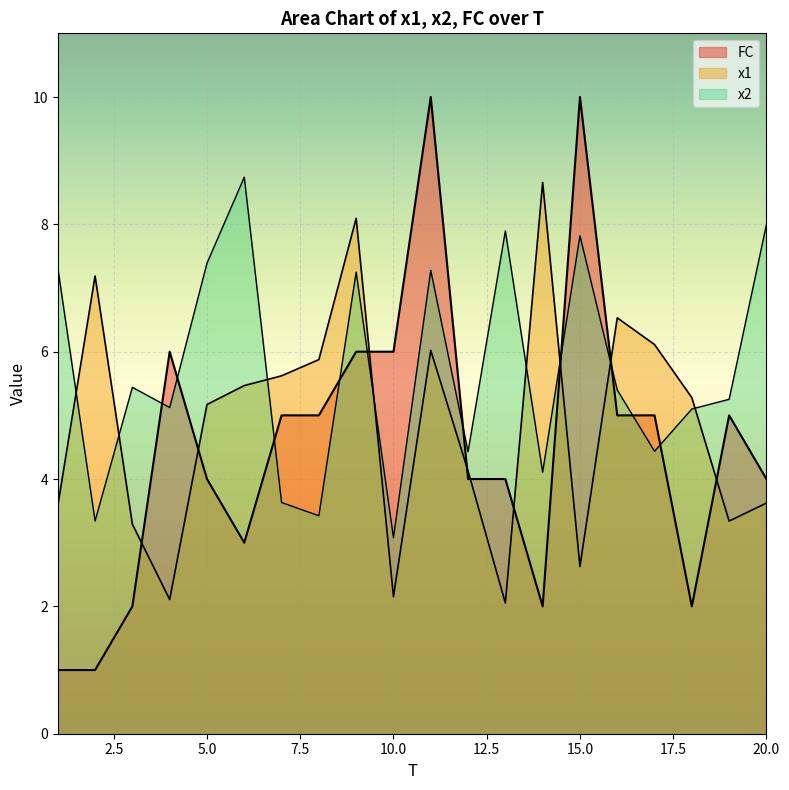

What is the average value of the x2 series?

5.7